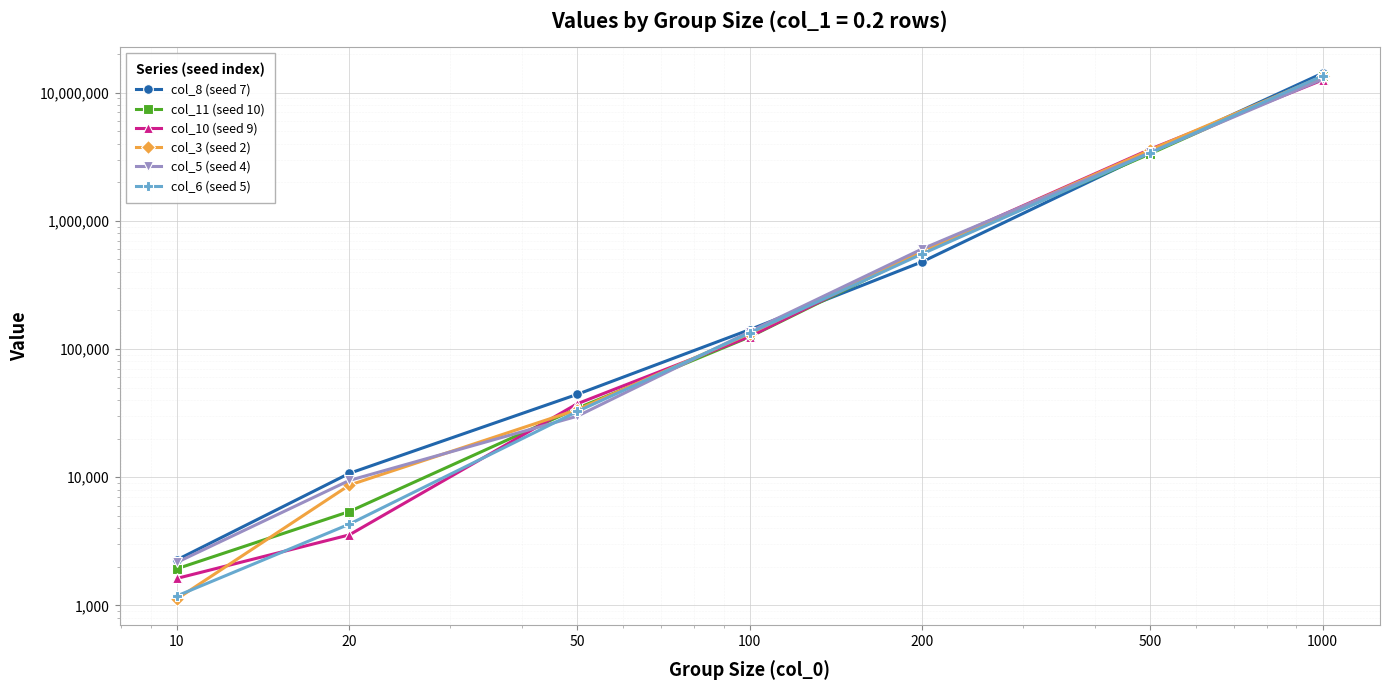

Is it true that col_10 (seed 9) equals 3553 at 20?

True